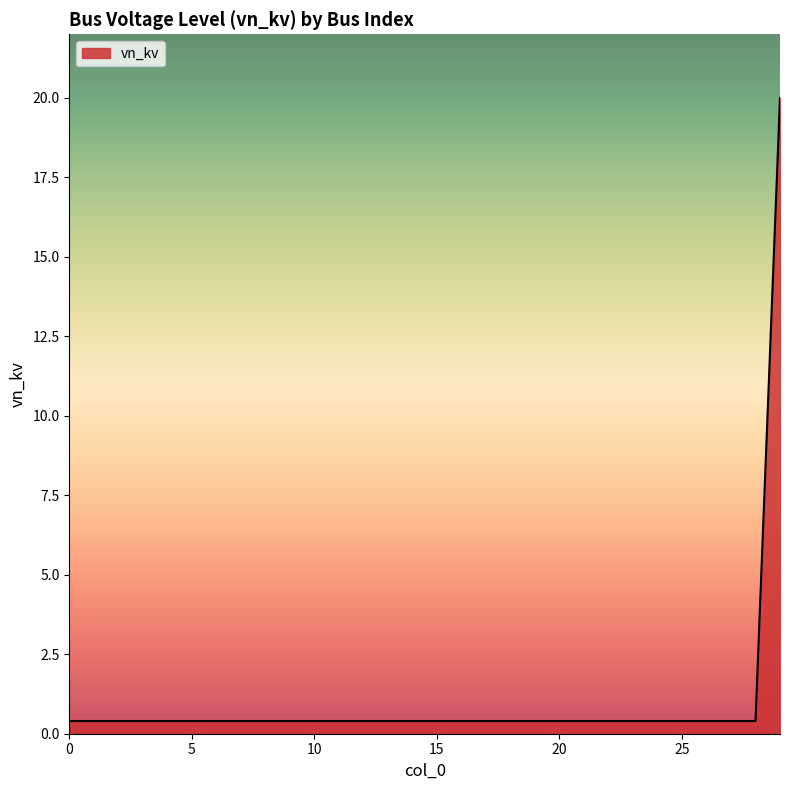

What is the difference between the maximum and minimum values?

19.6